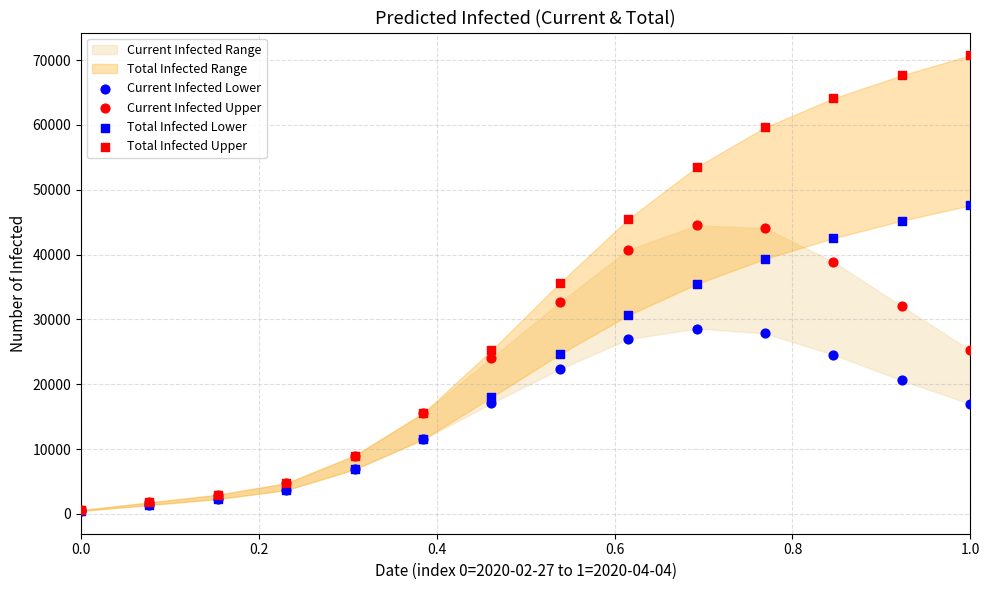

Which series has the largest Y range (max minus min)?

Total Infected Upper